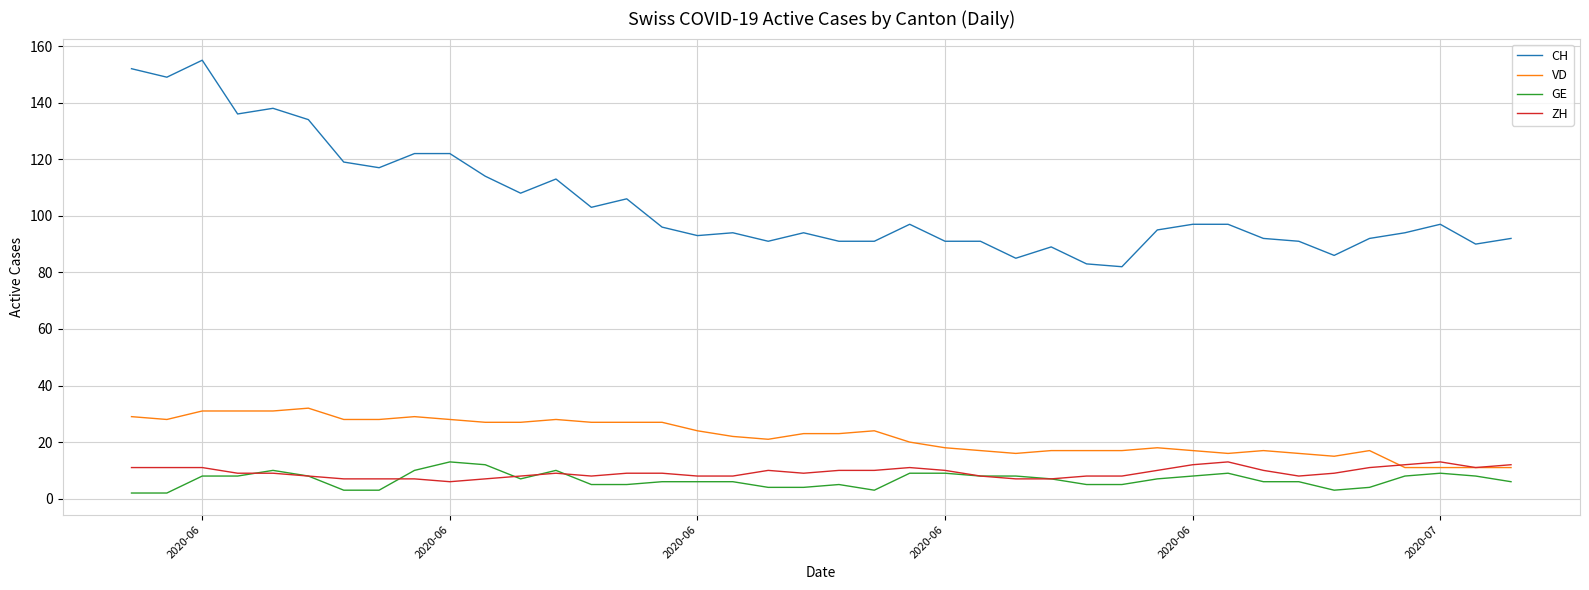

True or false: CH and VD cross at least once.

False